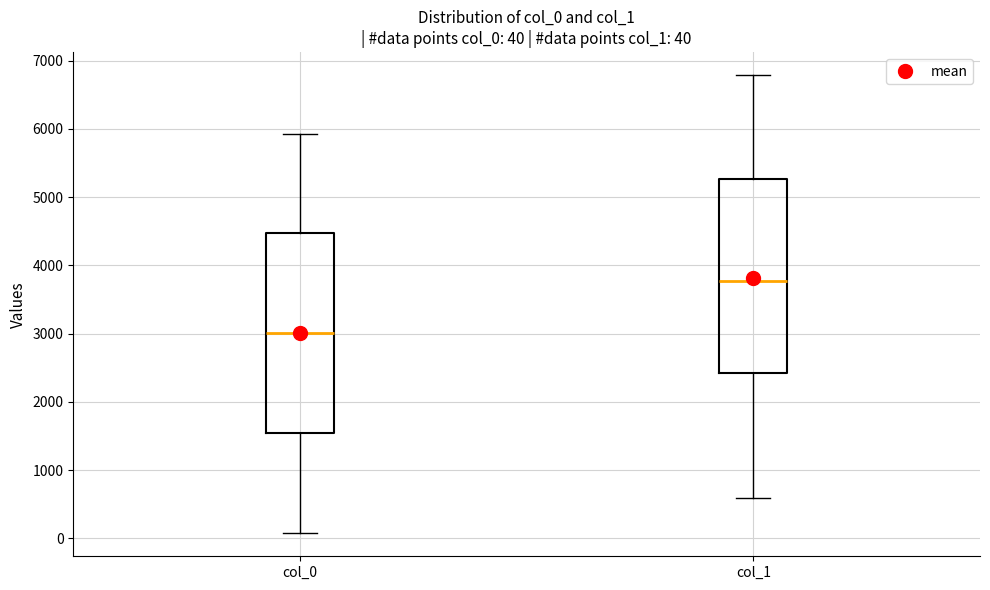

Which box's median line is the lowest?

col_0